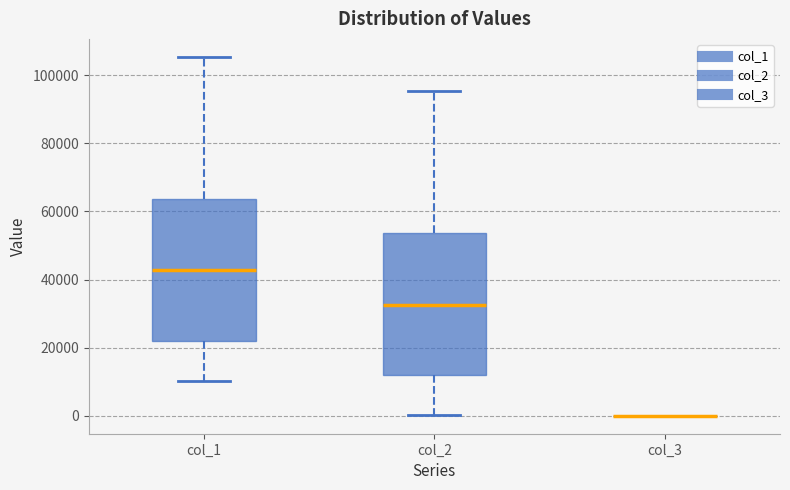

Reading left to right, transcribe this box plot: for each box, give where its median line is, the range the box spans, and where its two whiskers end, as read against the y-axis. The values are not printed on the chart, so give them approximately, as read against the axis.

col_1: median 42000, box 22000 to 64000, whiskers 10000 to 106000
col_2: median 32000, box 12000 to 54000, whiskers 0 to 96000
col_3: box collapsed to a line at 0, whiskers 0 to 0